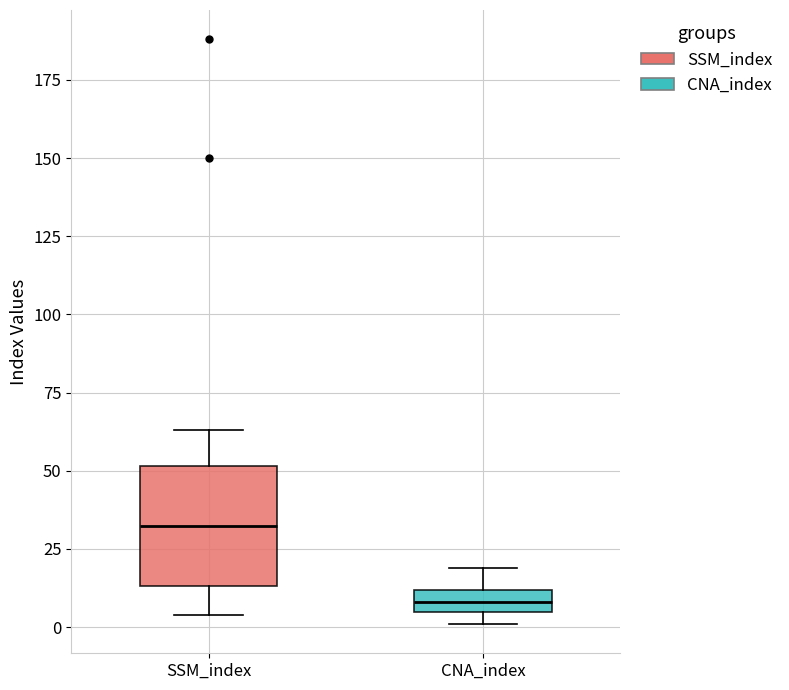

Comparing the boxes themselves (not the whiskers), which one is the tallest?

SSM_index